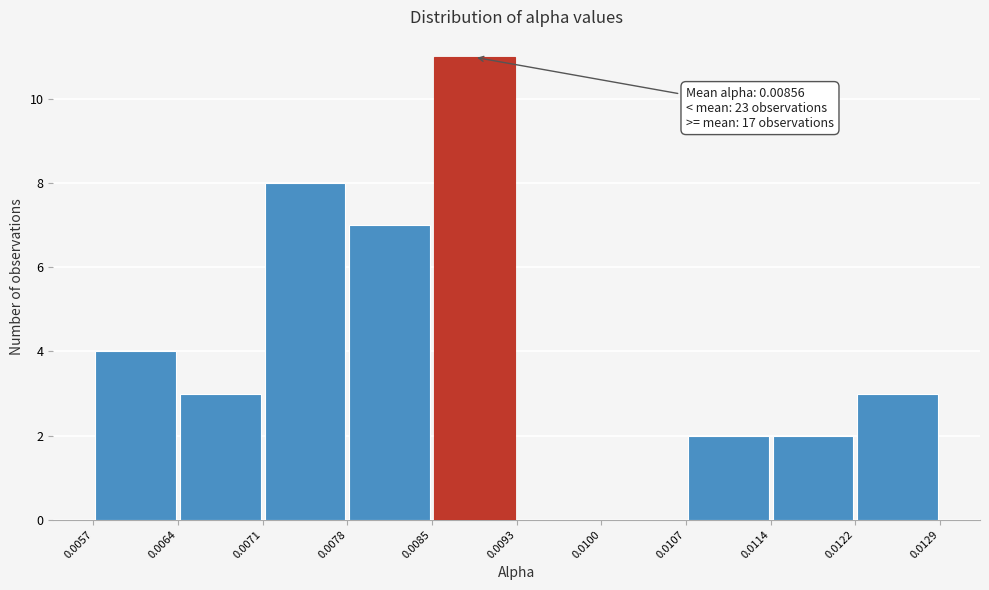

Which range on the x-axis has the tallest bar?

0.0085 to 0.0093